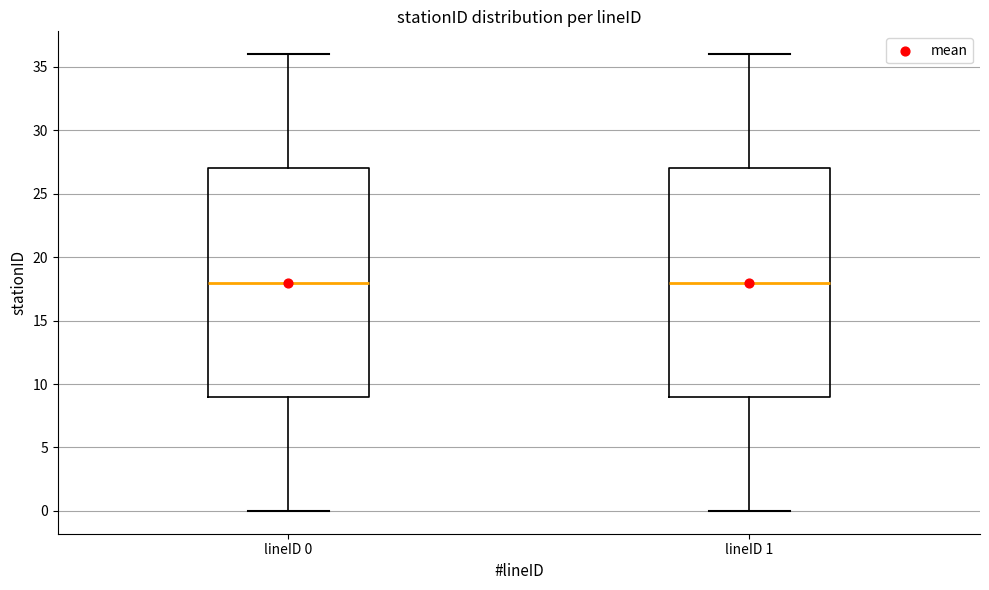

Reading left to right, transcribe this box plot: for each box, give where its median line is, the range the box spans, and where its two whiskers end, as read against the y-axis. The values are not printed on the chart, so give them approximately, as read against the axis.

lineID 0: median 18, box 9 to 27, whiskers 0 to 36
lineID 1: median 18, box 9 to 27, whiskers 0 to 36